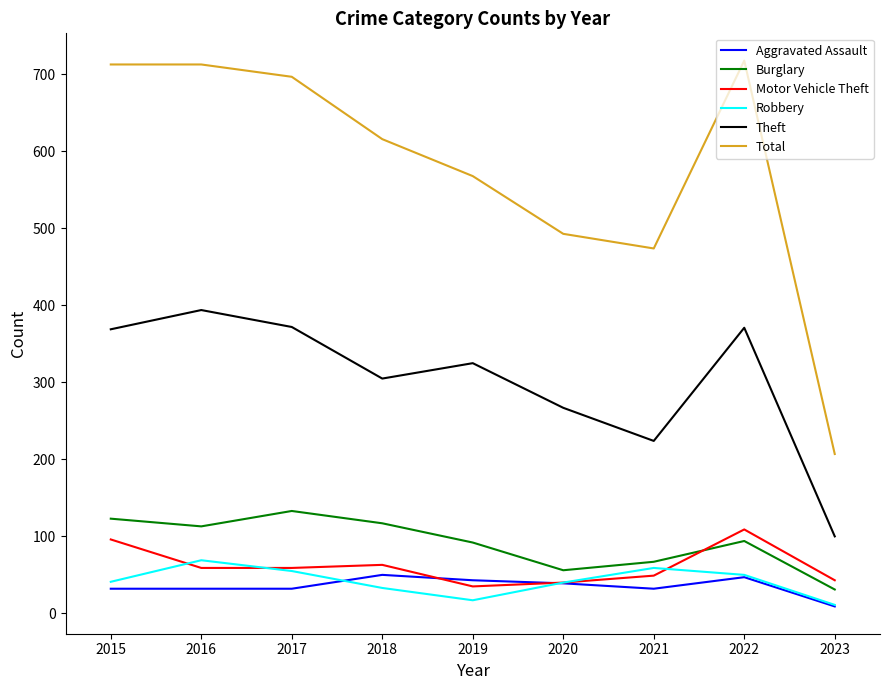

True or false: Burglary and Aggravated Assault intersect in this chart.

False